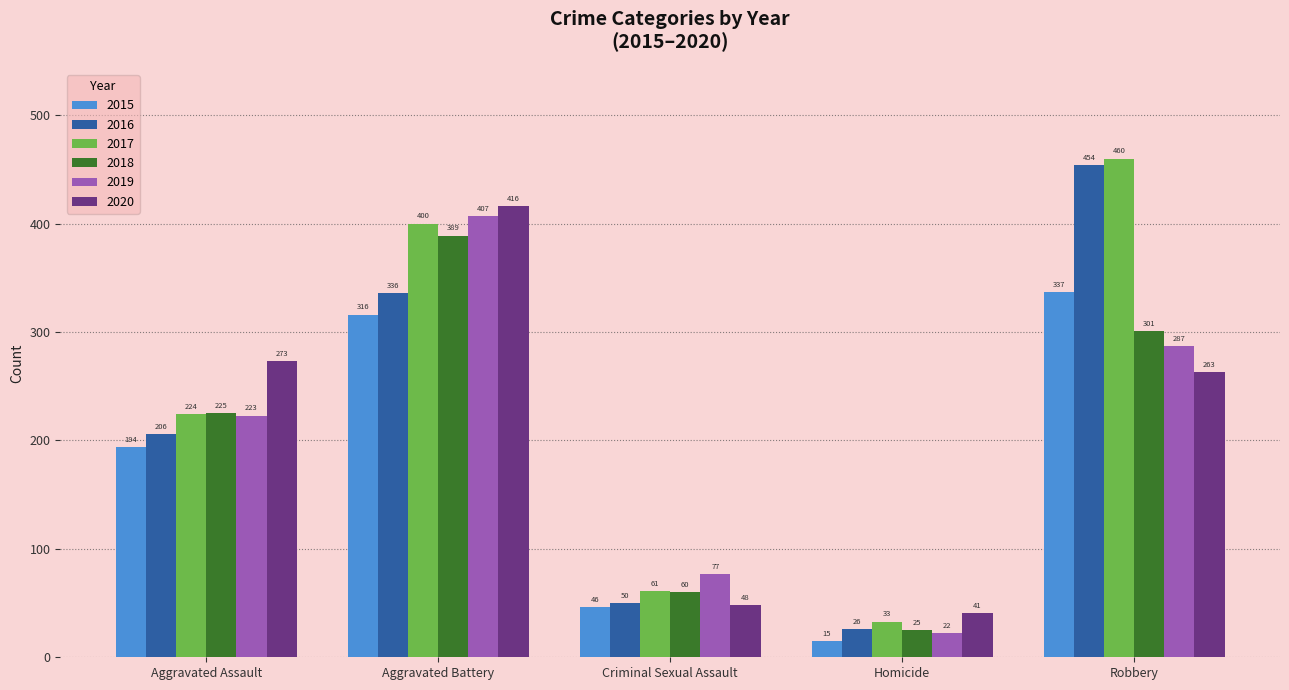

Reading right to left, what are all the values shown in this chart?

2015: Robbery=337	Homicide=15	Criminal Sexual Assault=46	Aggravated Battery=316	Aggravated Assault=194
2016: Robbery=454	Homicide=26	Criminal Sexual Assault=50	Aggravated Battery=336	Aggravated Assault=206
2017: Robbery=460	Homicide=33	Criminal Sexual Assault=61	Aggravated Battery=400	Aggravated Assault=224
2018: Robbery=301	Homicide=25	Criminal Sexual Assault=60	Aggravated Battery=389	Aggravated Assault=225
2019: Robbery=287	Homicide=22	Criminal Sexual Assault=77	Aggravated Battery=407	Aggravated Assault=223
2020: Robbery=263	Homicide=41	Criminal Sexual Assault=48	Aggravated Battery=416	Aggravated Assault=273